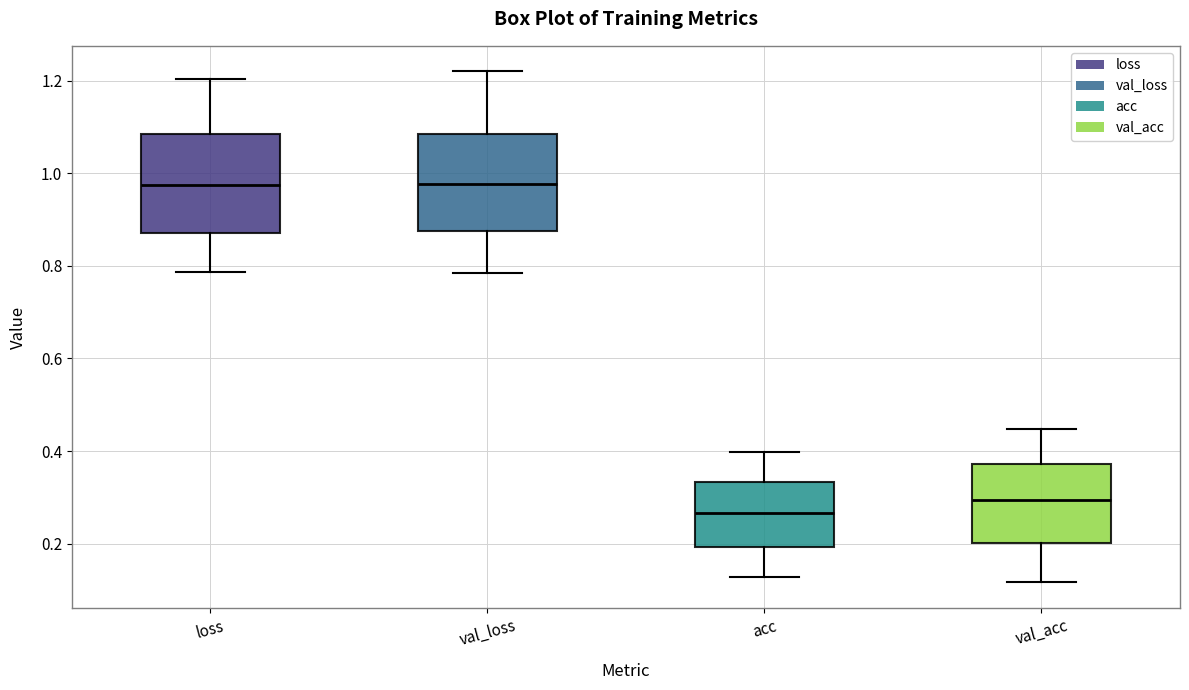

Where does the median line of the box for val_loss sit on the y-axis? The values are not printed on the chart, so give them approximately, as read against the axis.

0.98